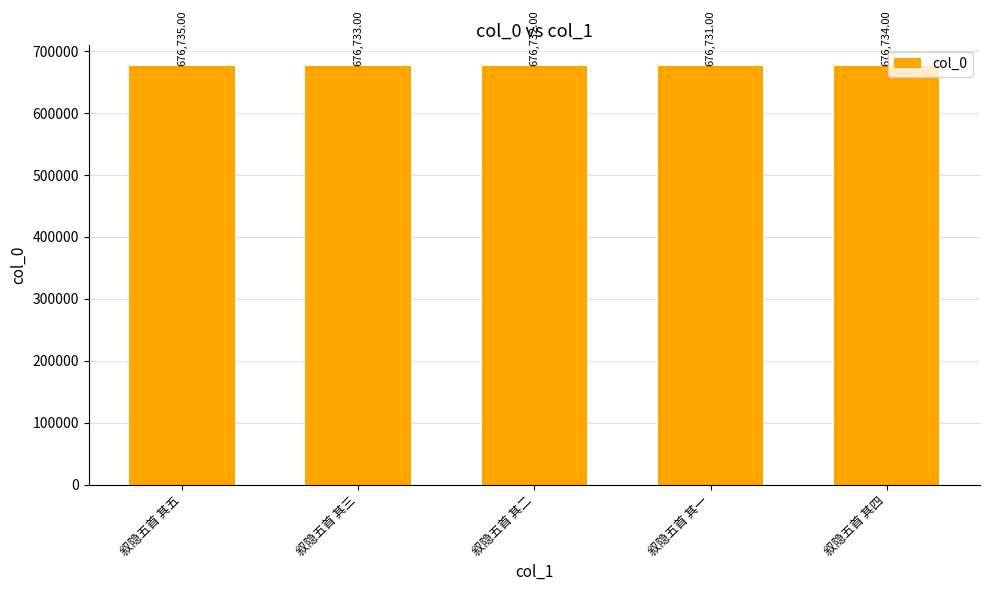

What is the label of the 5th bar from the right?

叙隐五首 其五